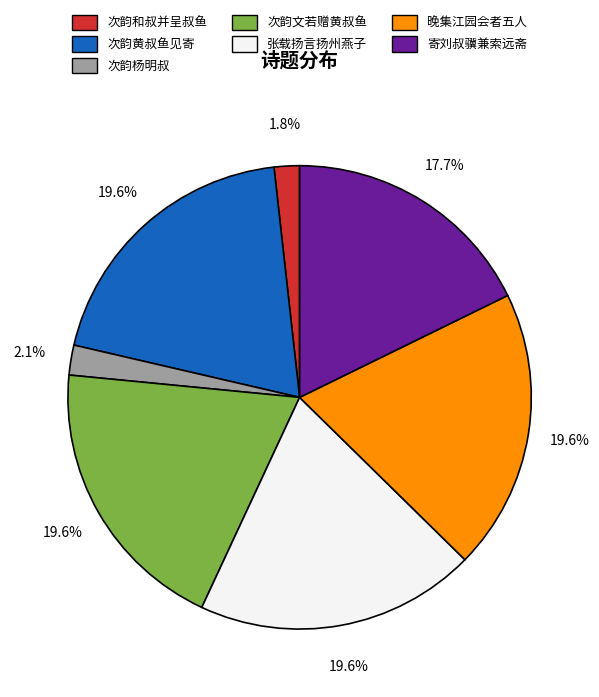

Is there any slice that represents more than half of the pie?

No